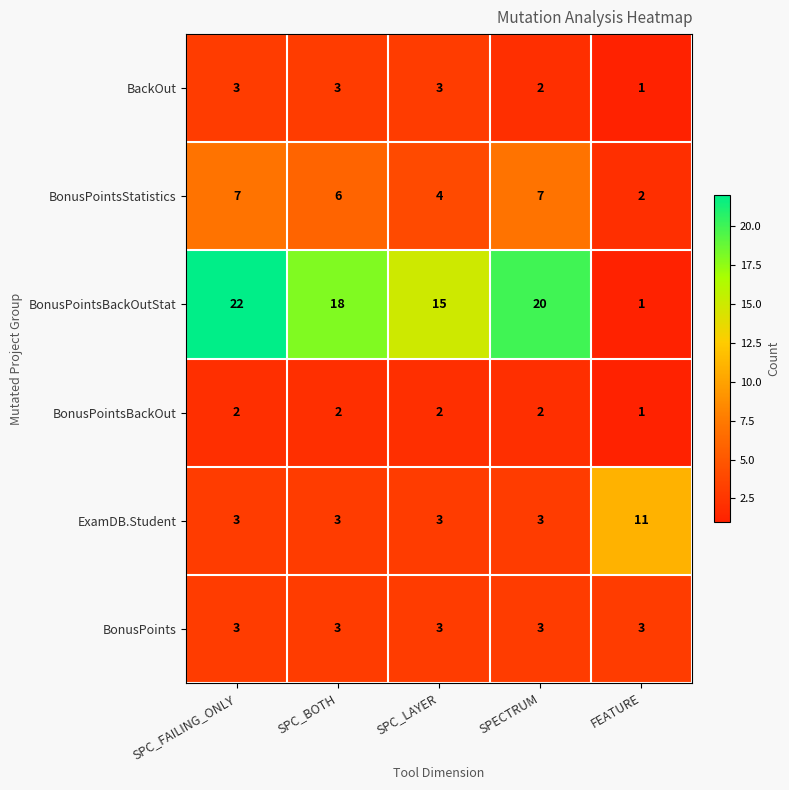

How many categories are shown in the chart?

5